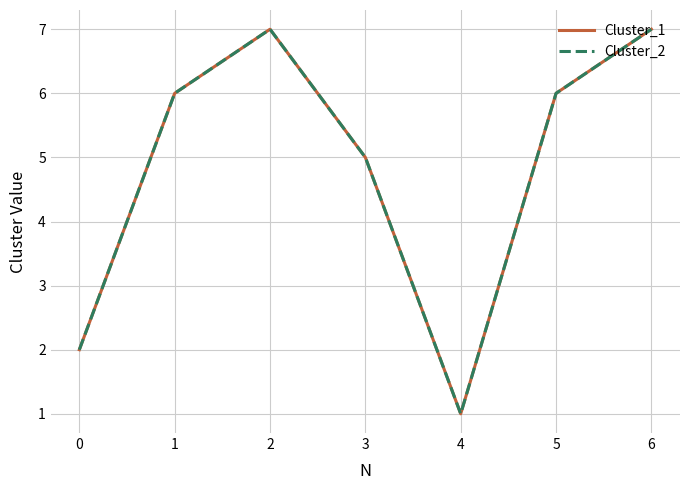

Between 1 and 6, which series saw the biggest shift?

Cluster_1